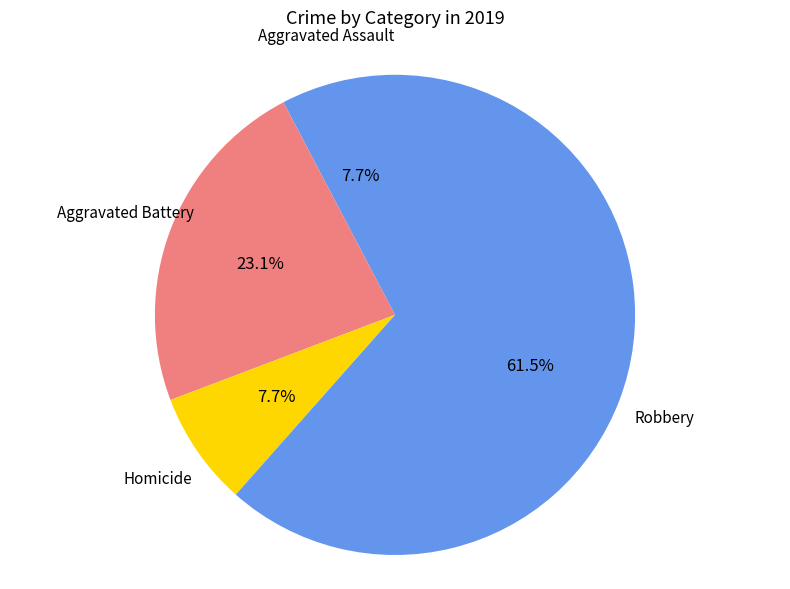

Which slice is the largest?

Robbery